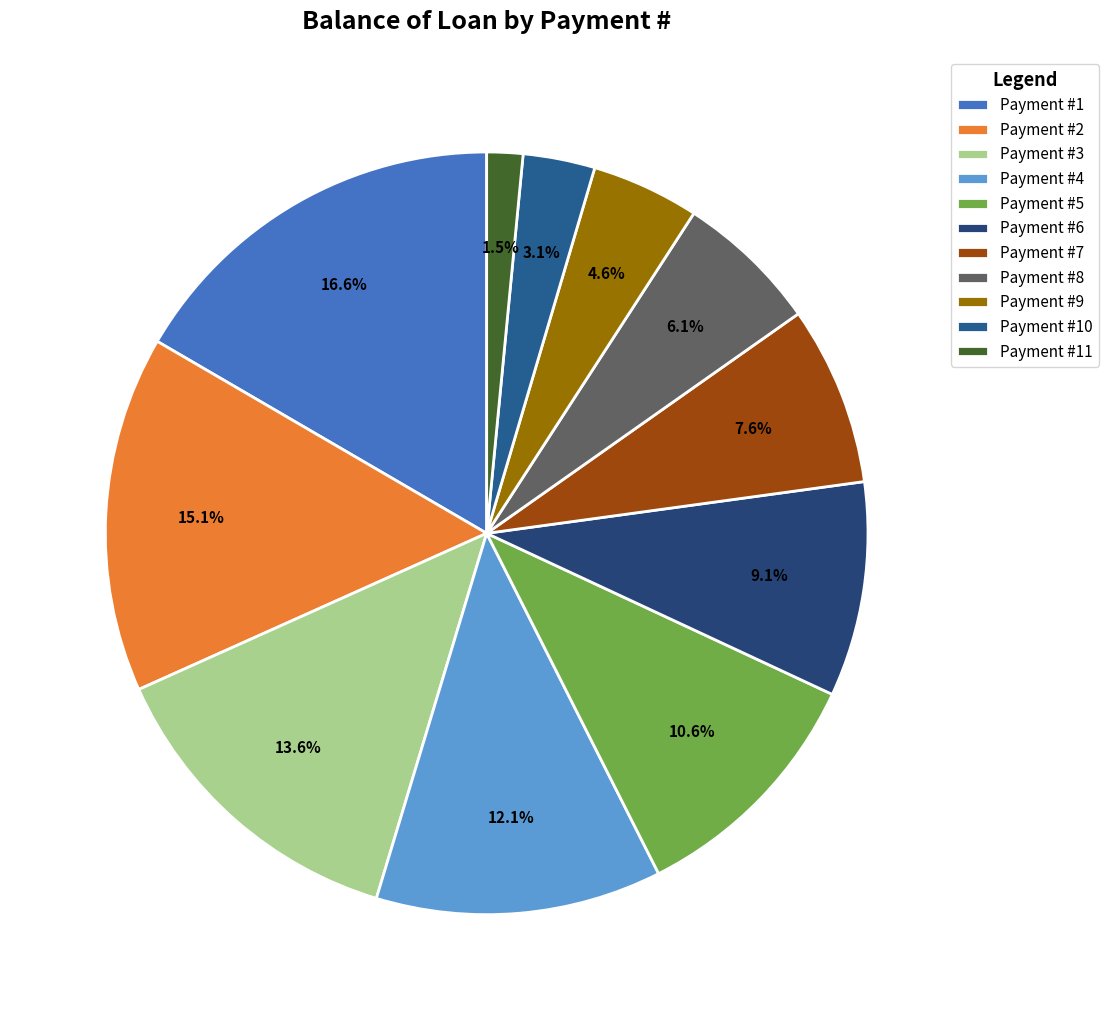

How many slices are in this pie chart?

11